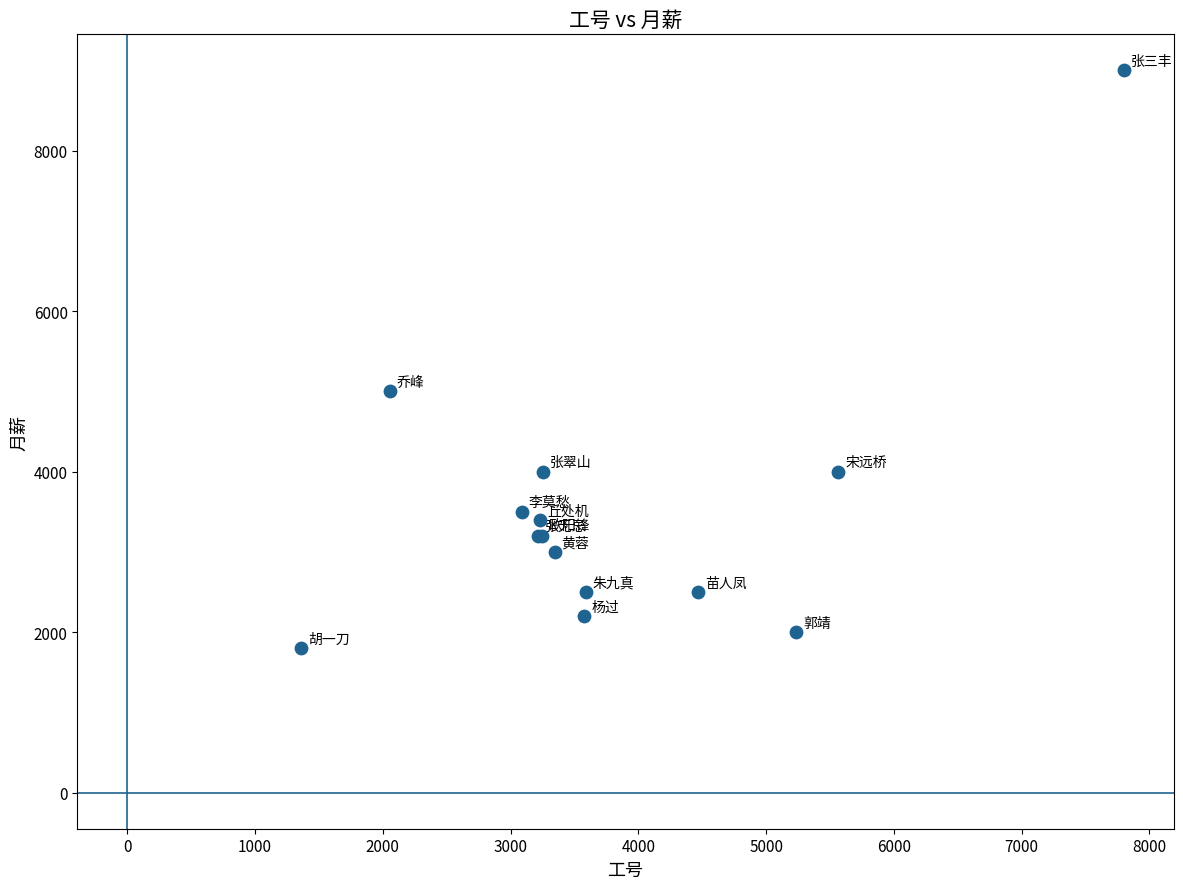

What Y value in the scatter plot is closest to 5400?

5000